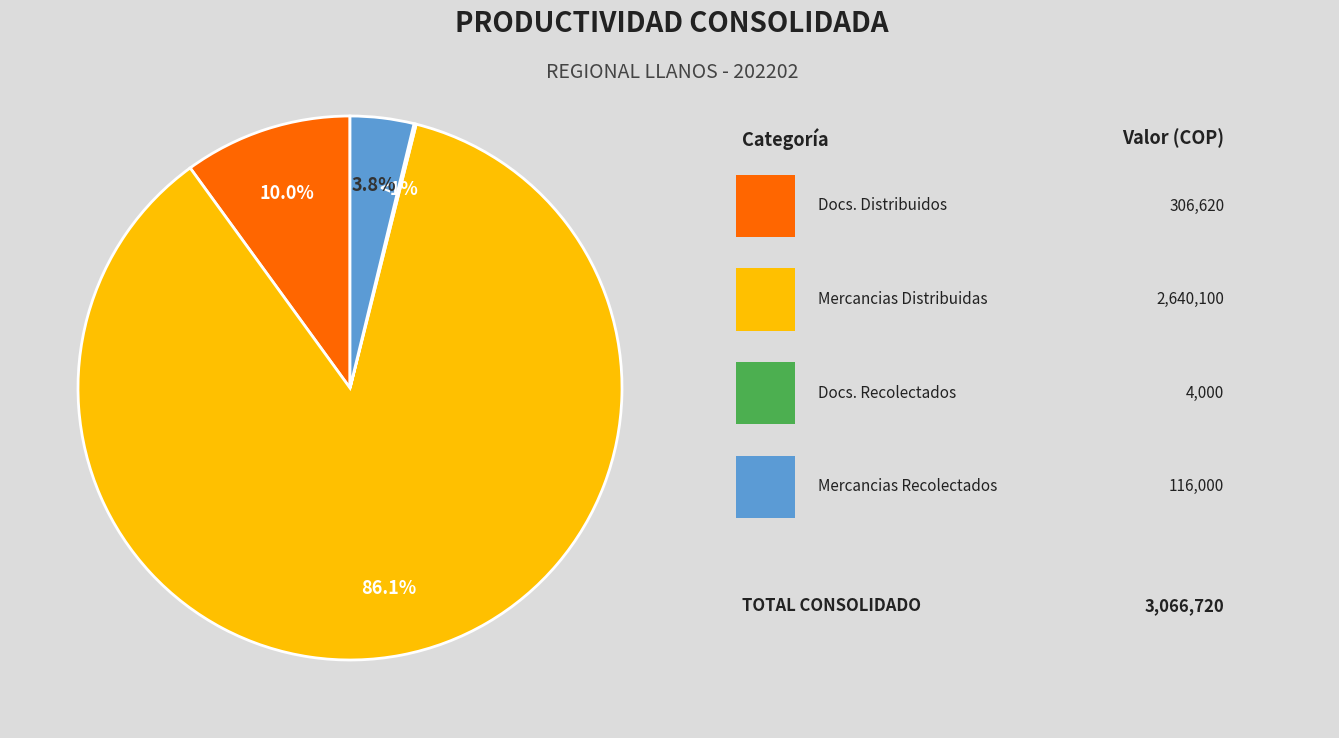

Combined, do SUBTOTAL MERCANCIAS DISTRIBUIDAS and SUBTOTAL MERCANCIAS RECOLECTADOS account for over 50%?

Yes